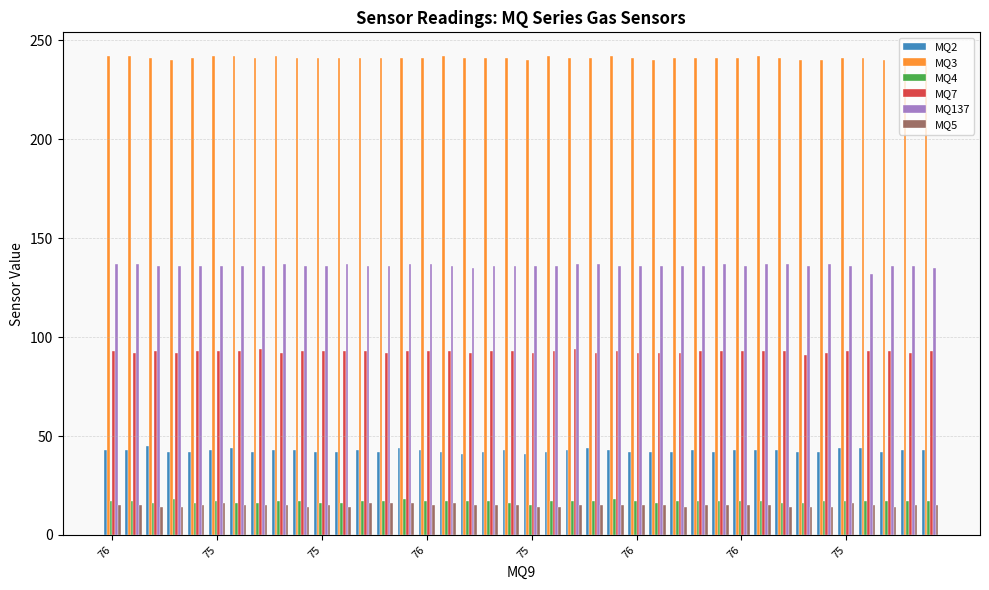

How many groups of bars are there?

40